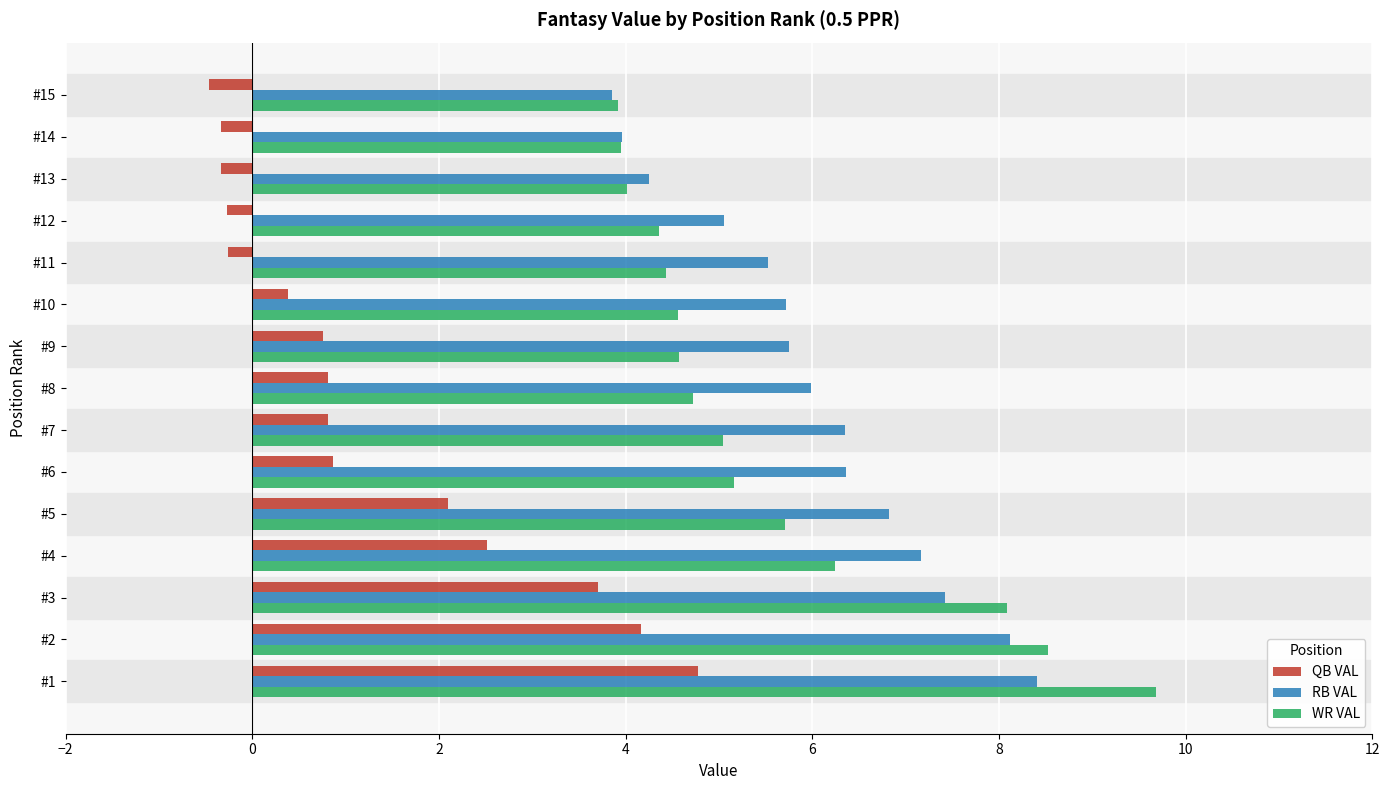

The value of WR VAL at #3 is 4.7. True or false?

False